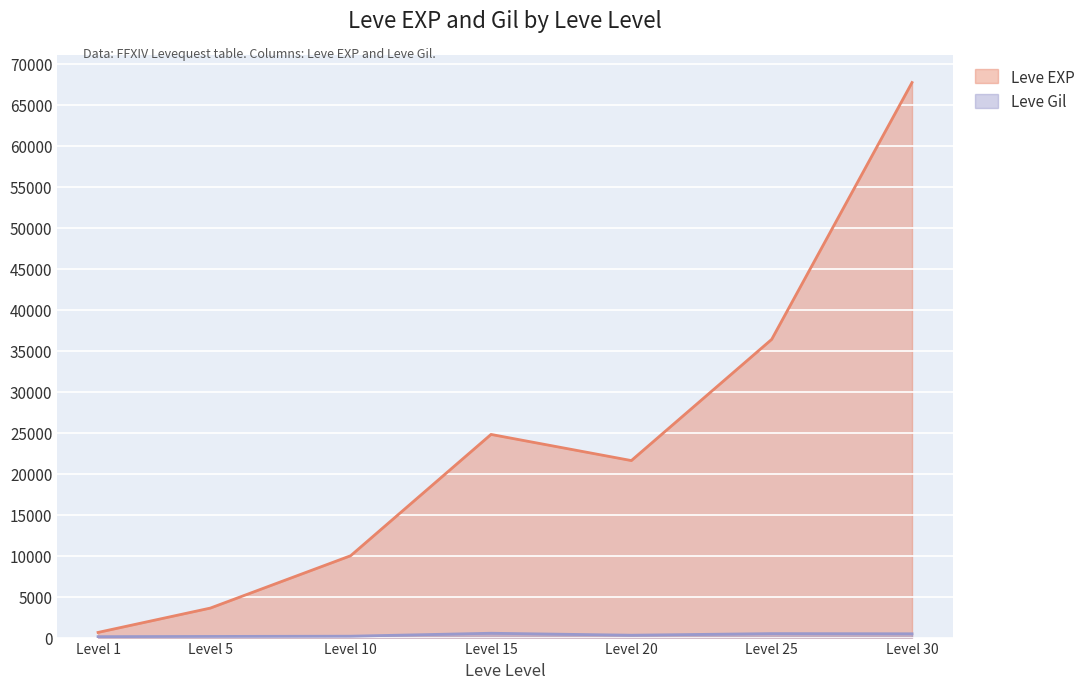

The value of Leve EXP at Level 30 is 105912. True or false?

False